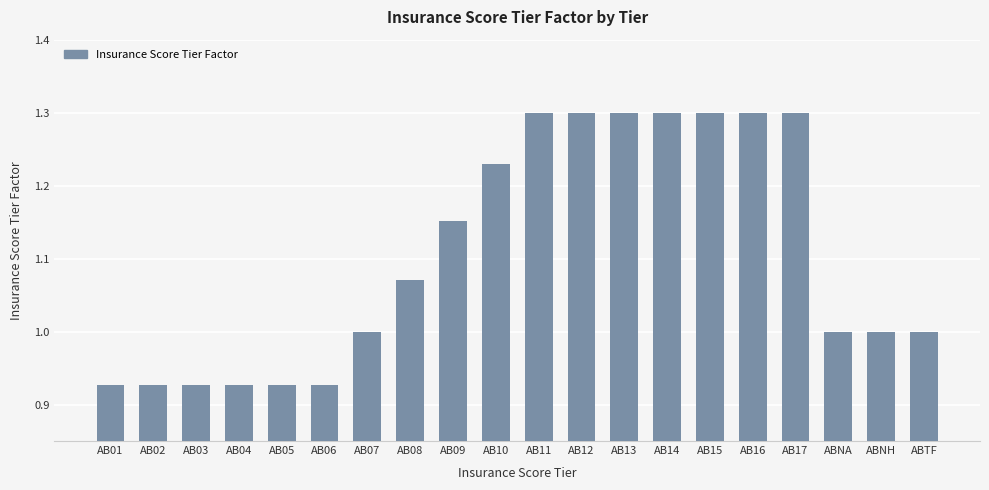

Are the bars grouped side by side (vs. stacked)?

No